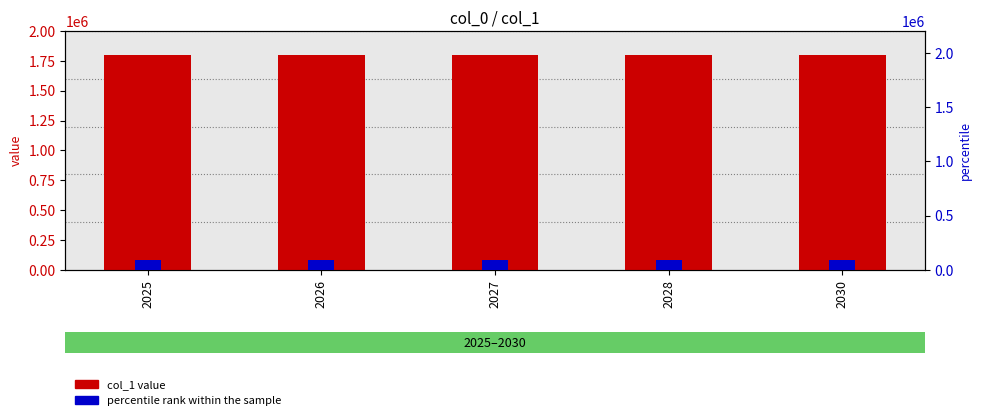

What is the value of the col_1 value bar at the 4th from the left?

1800000